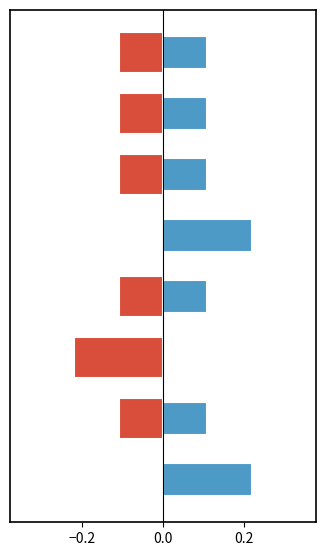

How many bars are there in total?

16